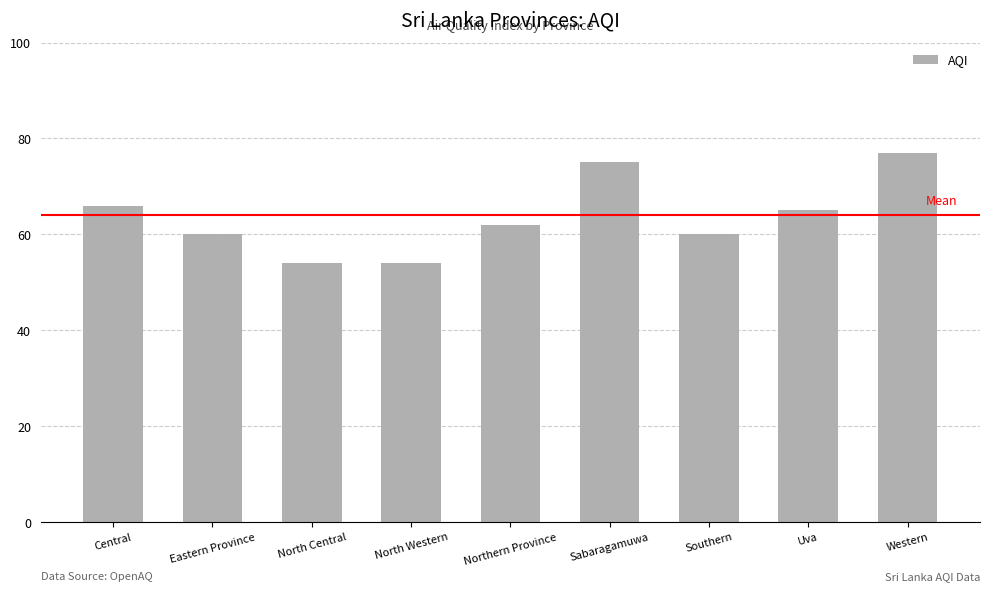

What is the label of the 8th bar from the left?

Uva